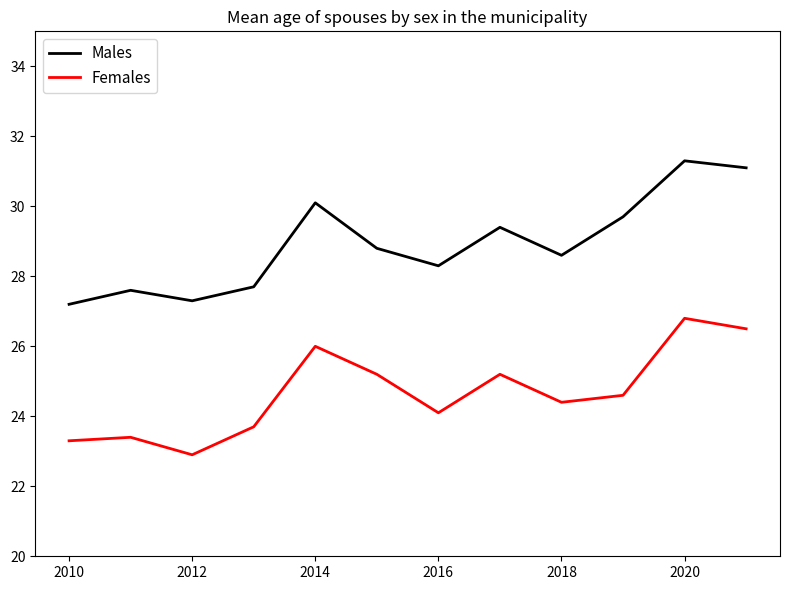

True or false: Females and Males intersect in this chart.

False